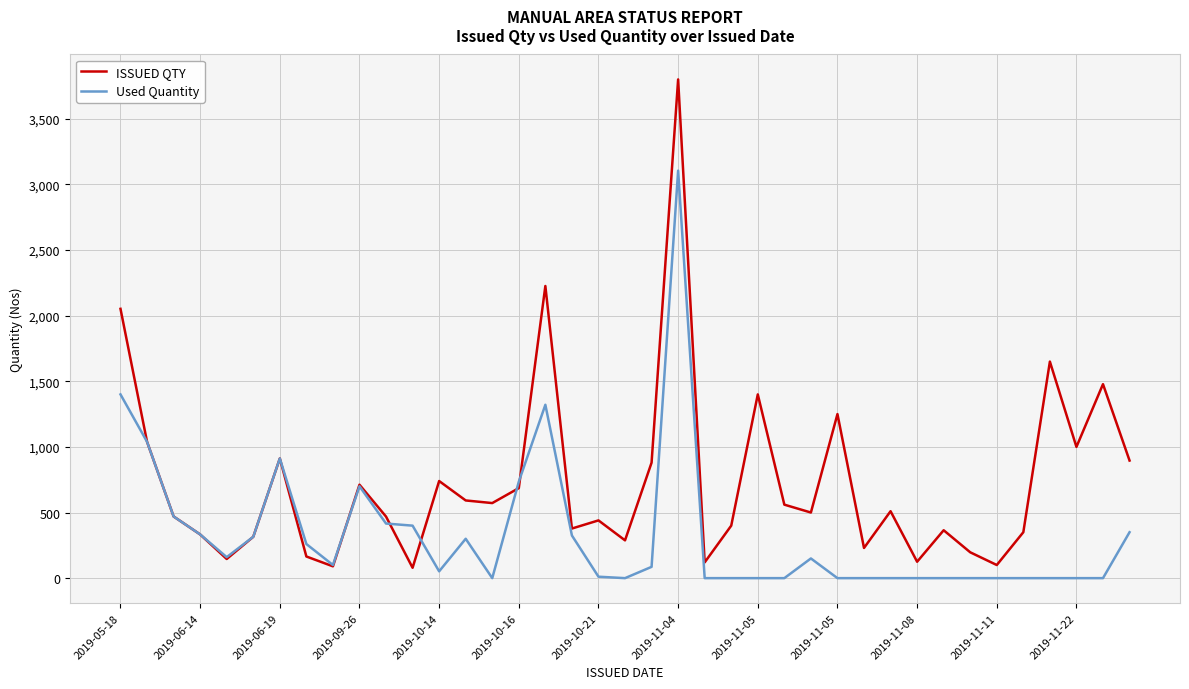

Rank the series by their maximum value, from lowest to highest.

Used Quantity, ISSUED QTY